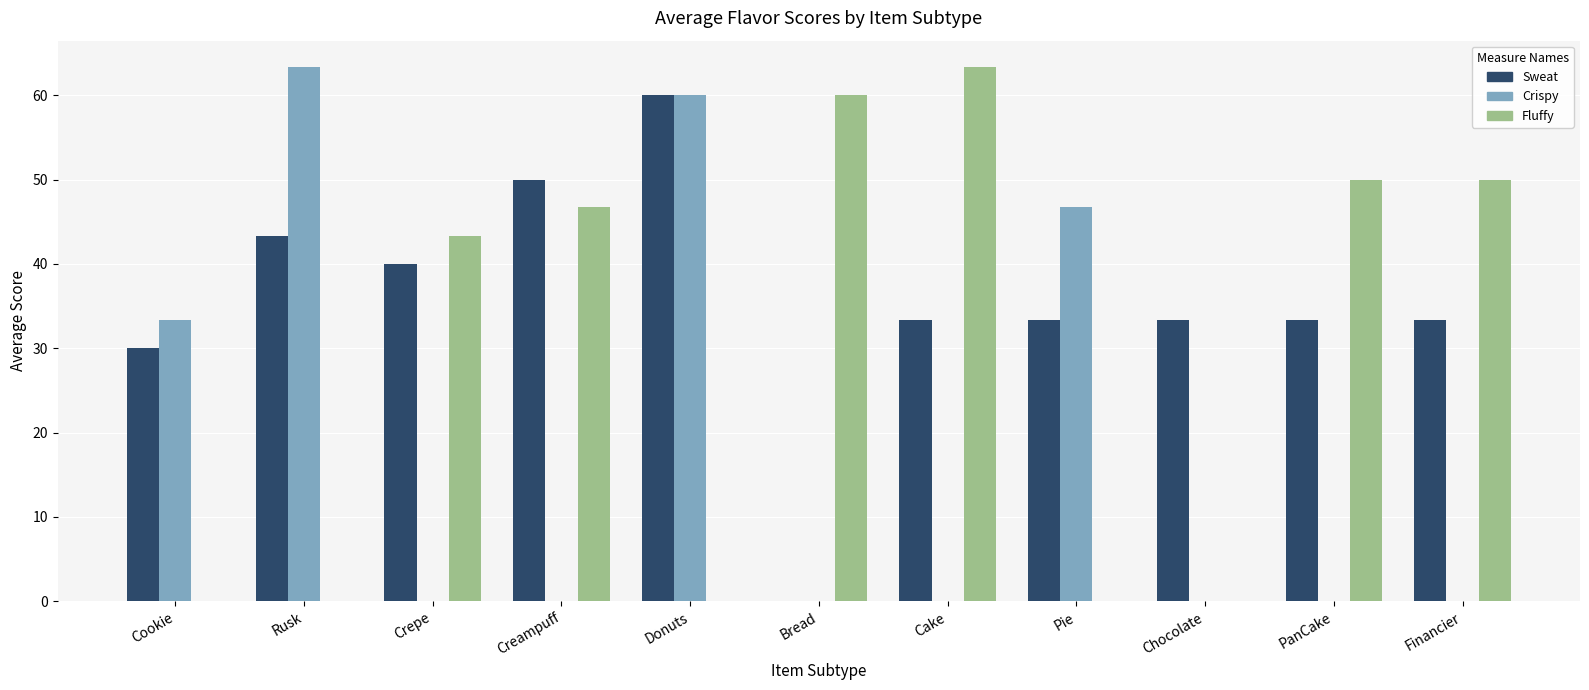

How many distinct data groups are displayed?

3